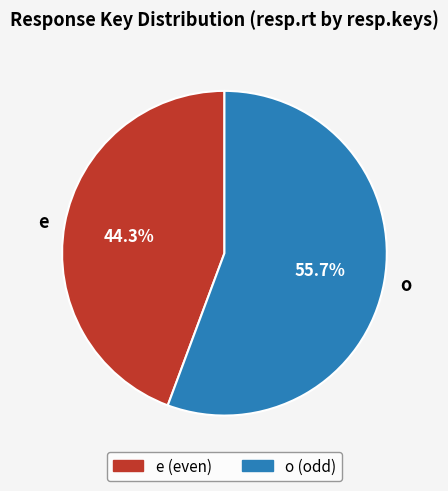

Which category has the smallest portion of the pie?

e